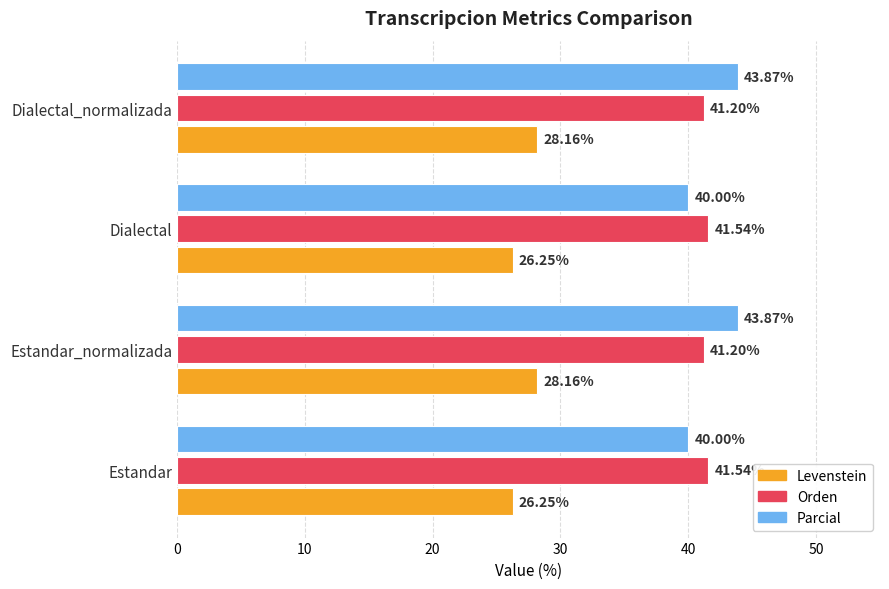

List the series in order of their peak value, highest first.

Parcial, Orden, Levenstein